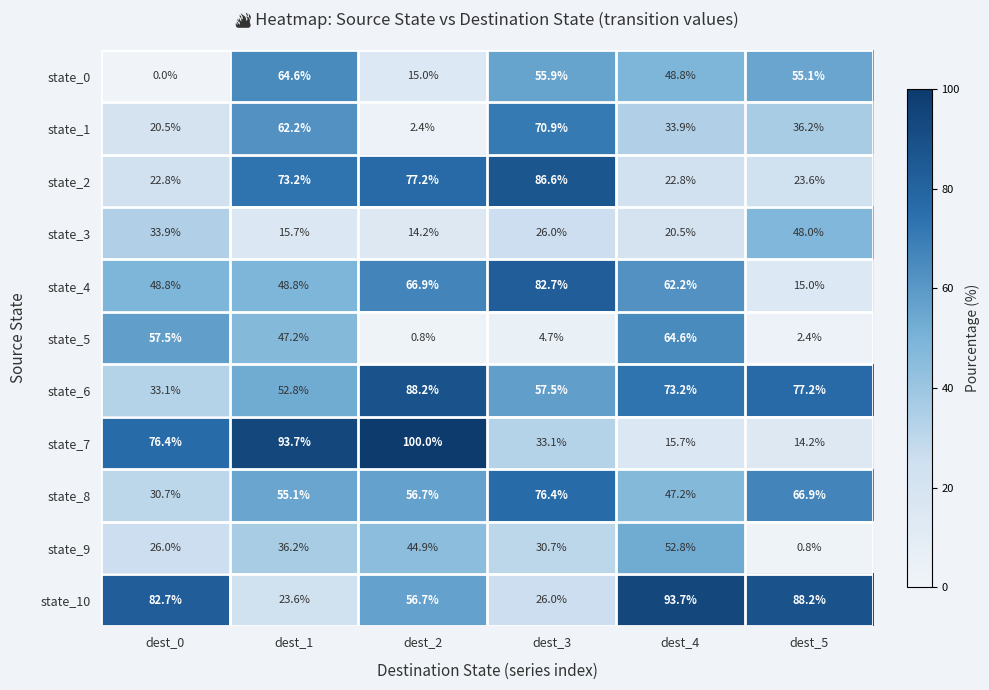

Count the number of data series in this chart.

11